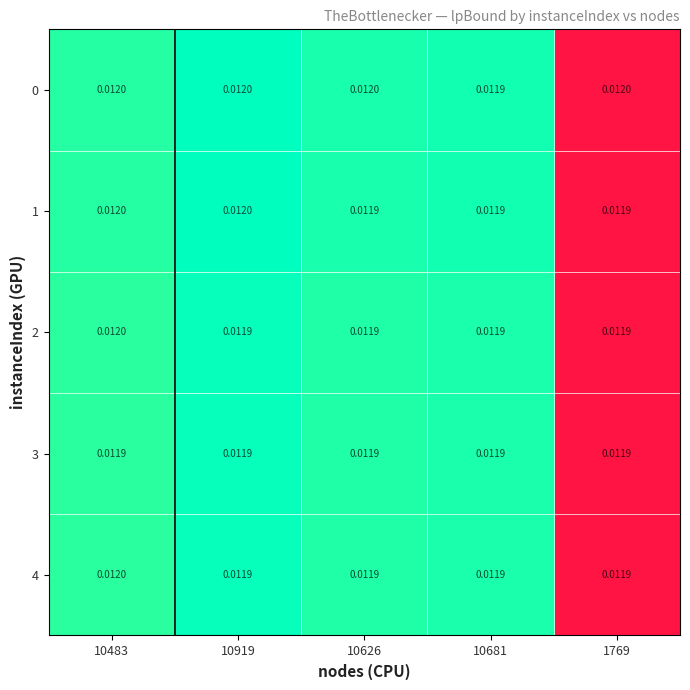

Rank the series at 10681 from highest to lowest value.

0, 1, 2, 4, 3